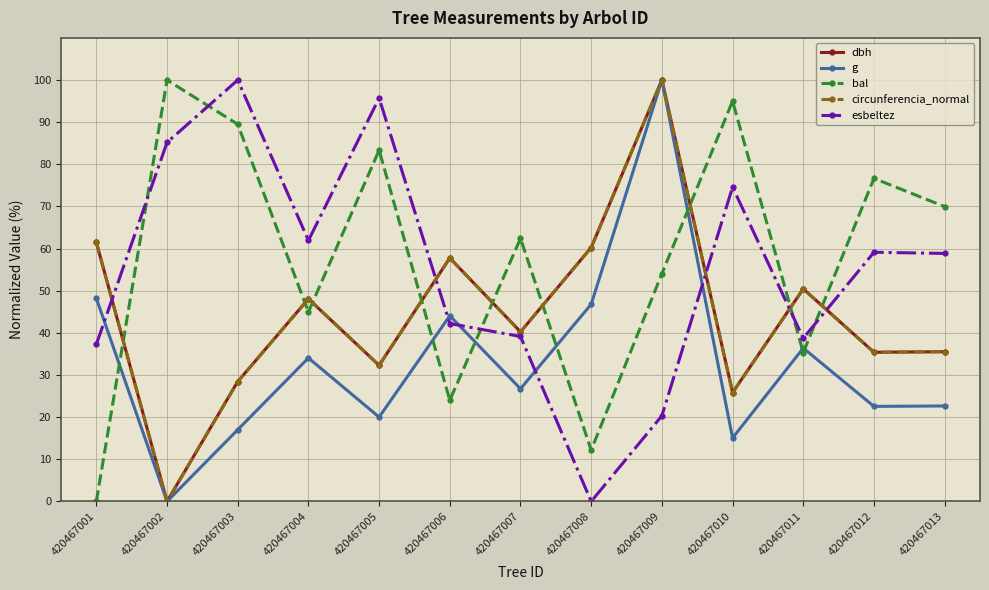

True or false: dbh has more than 0 interior local peaks.

True